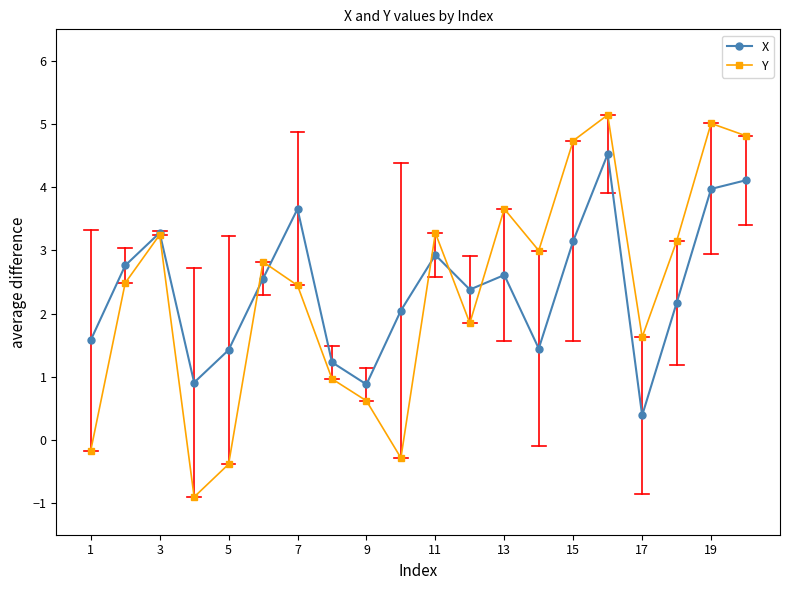

Rank the series by their maximum value, from lowest to highest.

X, Y